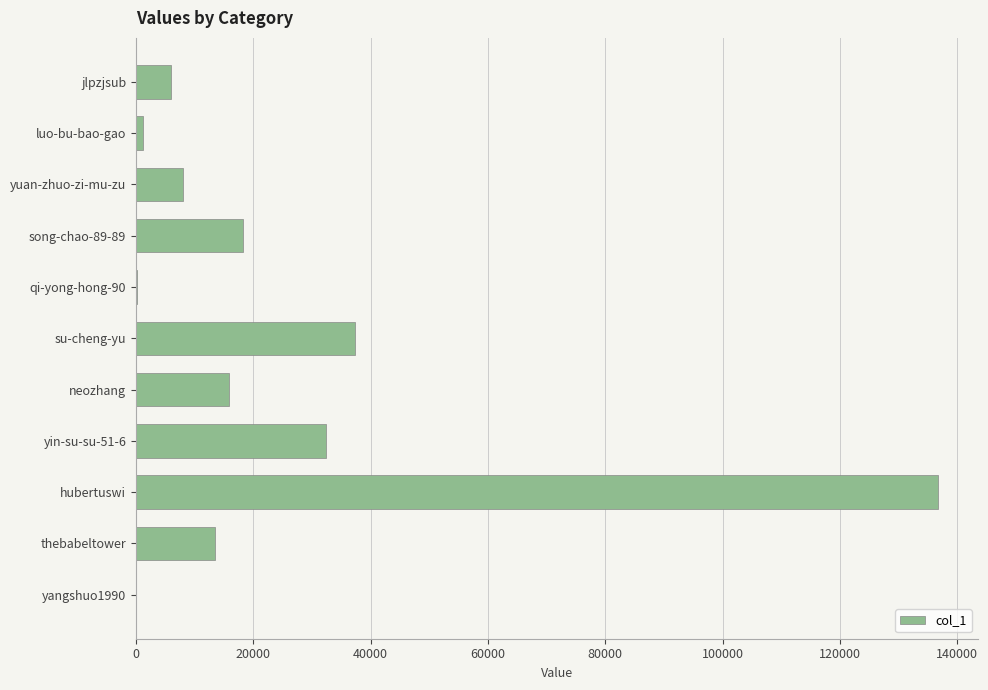

What is the greatest value displayed?

136647